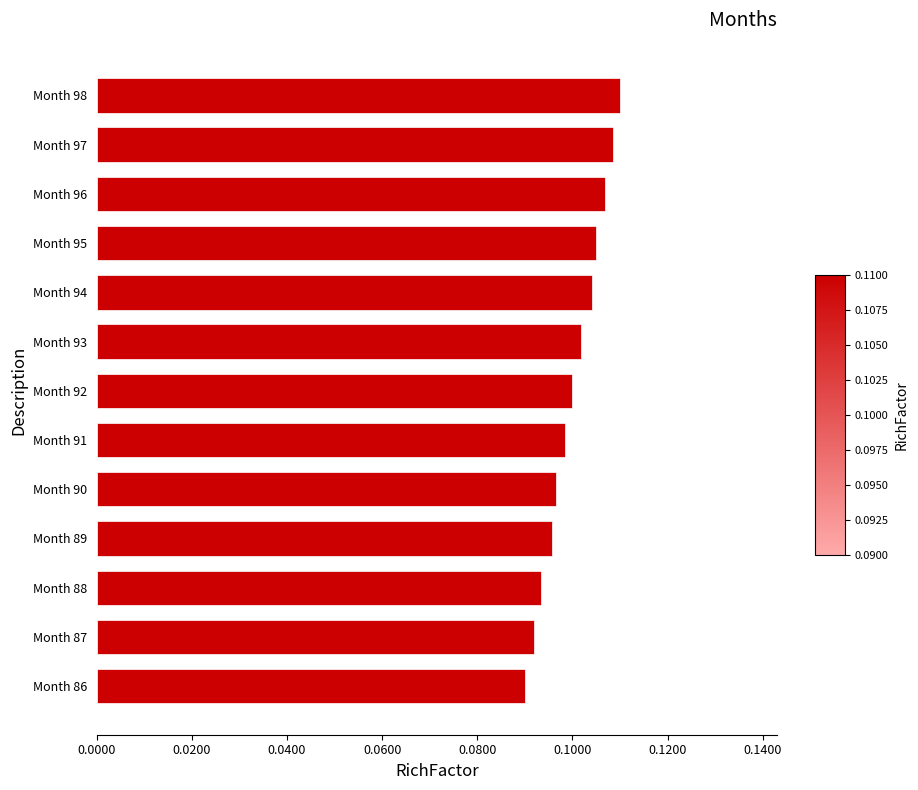

Count the values in the range 0 to 1.

13